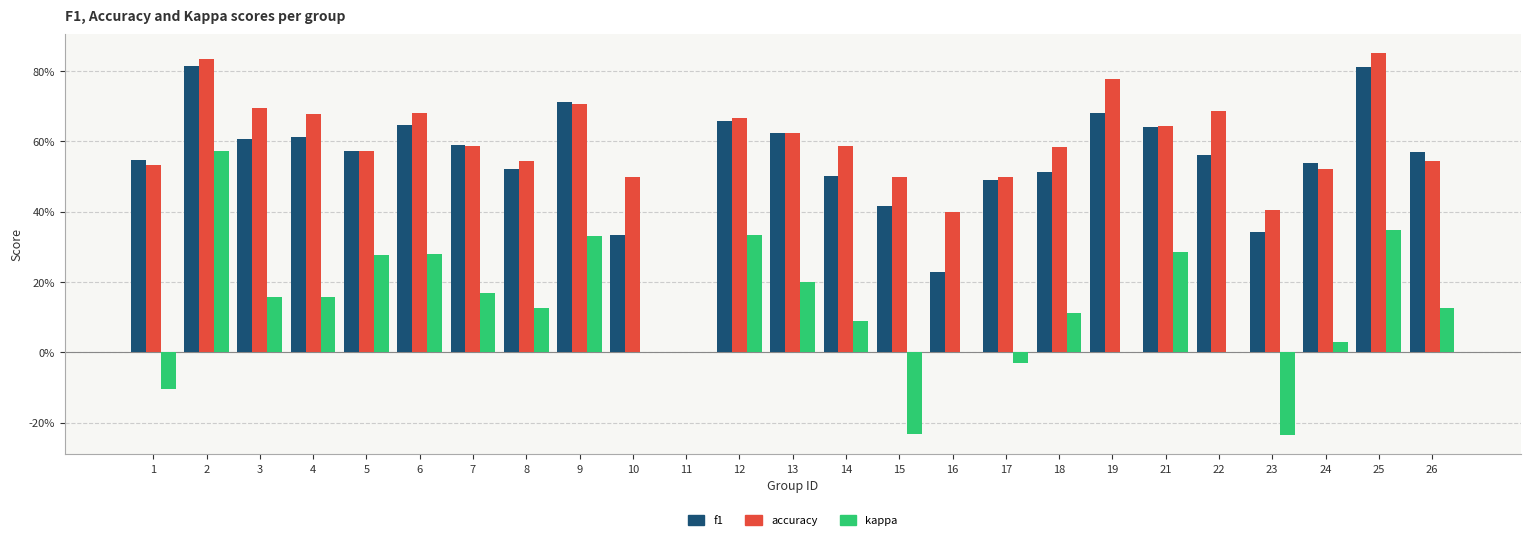

What are all the series names shown in the legend?

f1, accuracy, kappa